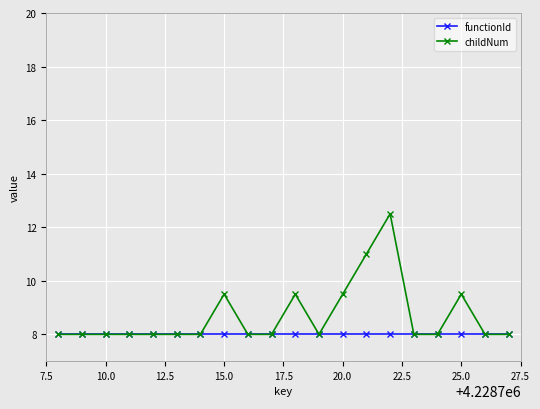

What is the value of the childNum point at the 19th from the left?

8.0